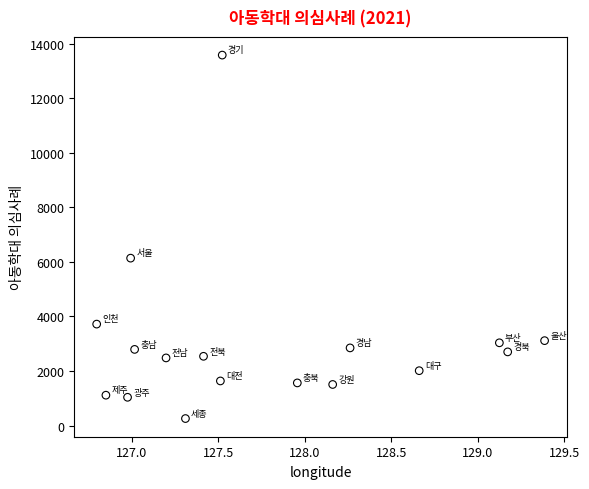

What is the range of Y values (max minus min)?

13319